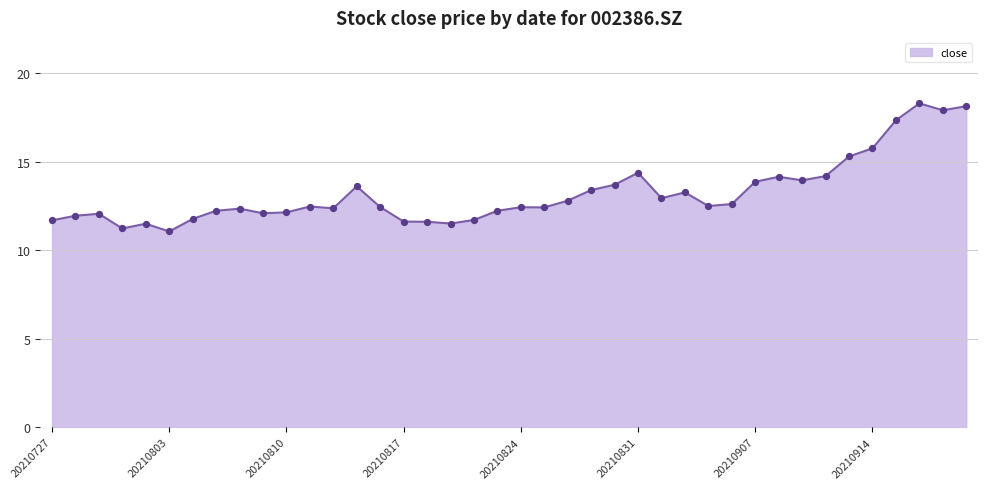

What is the difference between the maximum and minimum values?

7.2